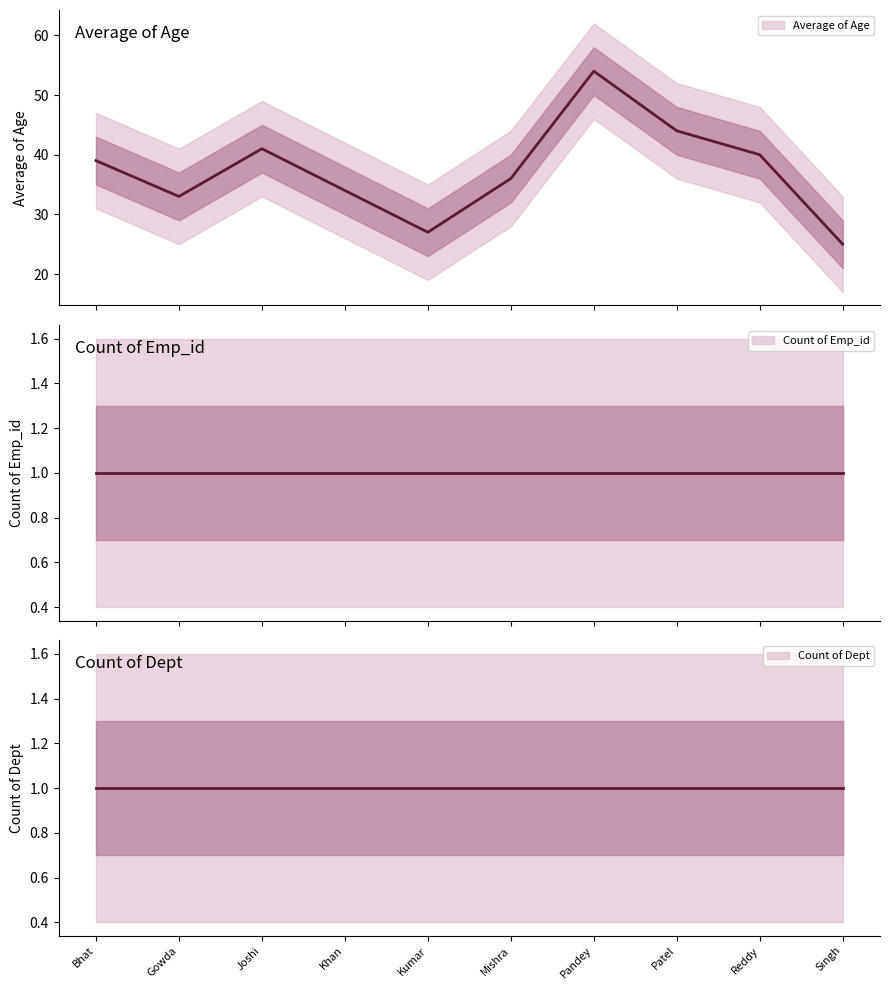

At which label does Average of Age reach its minimum?

Singh